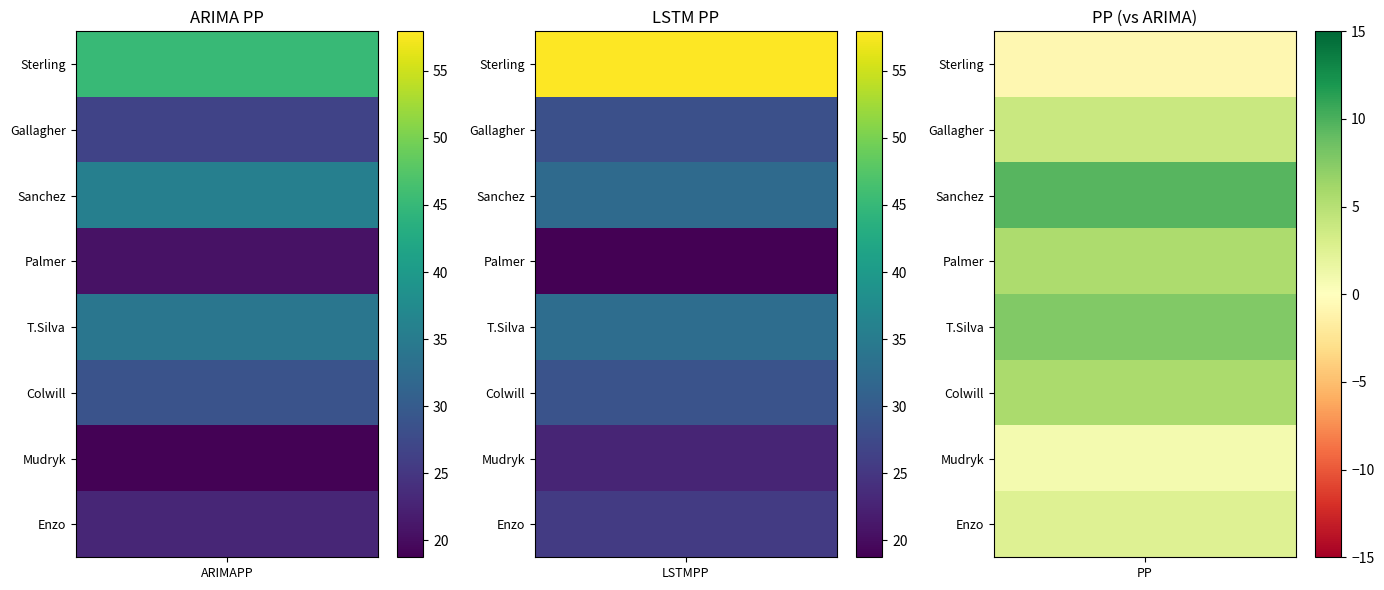

Count the number of categories in the chart.

3